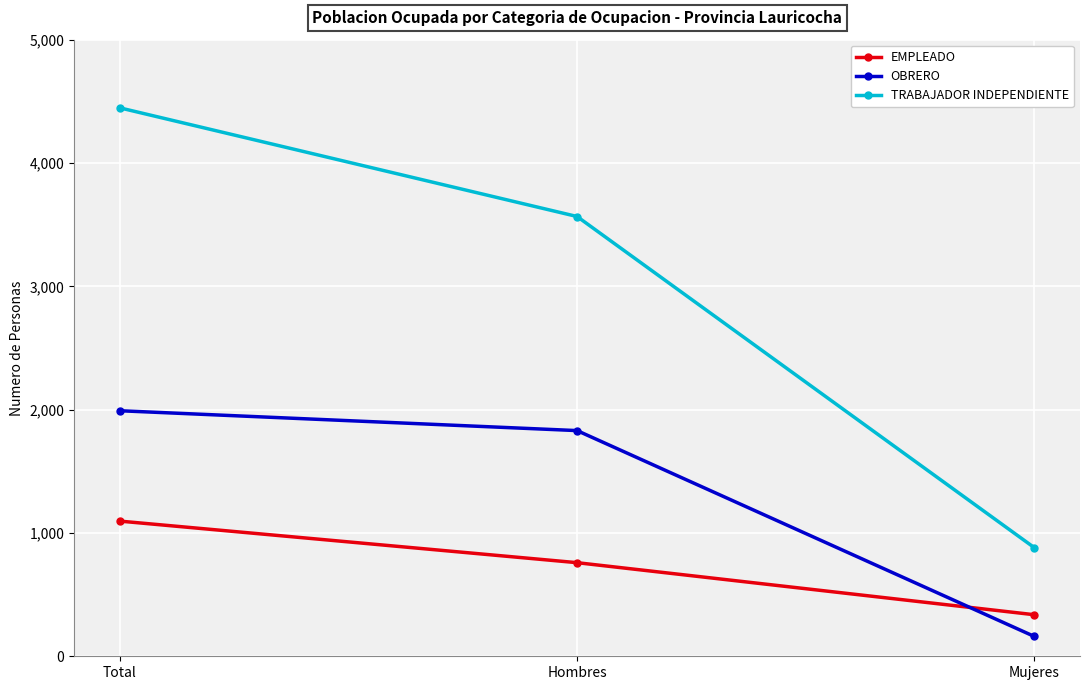

What position from the left is Hombres?

2